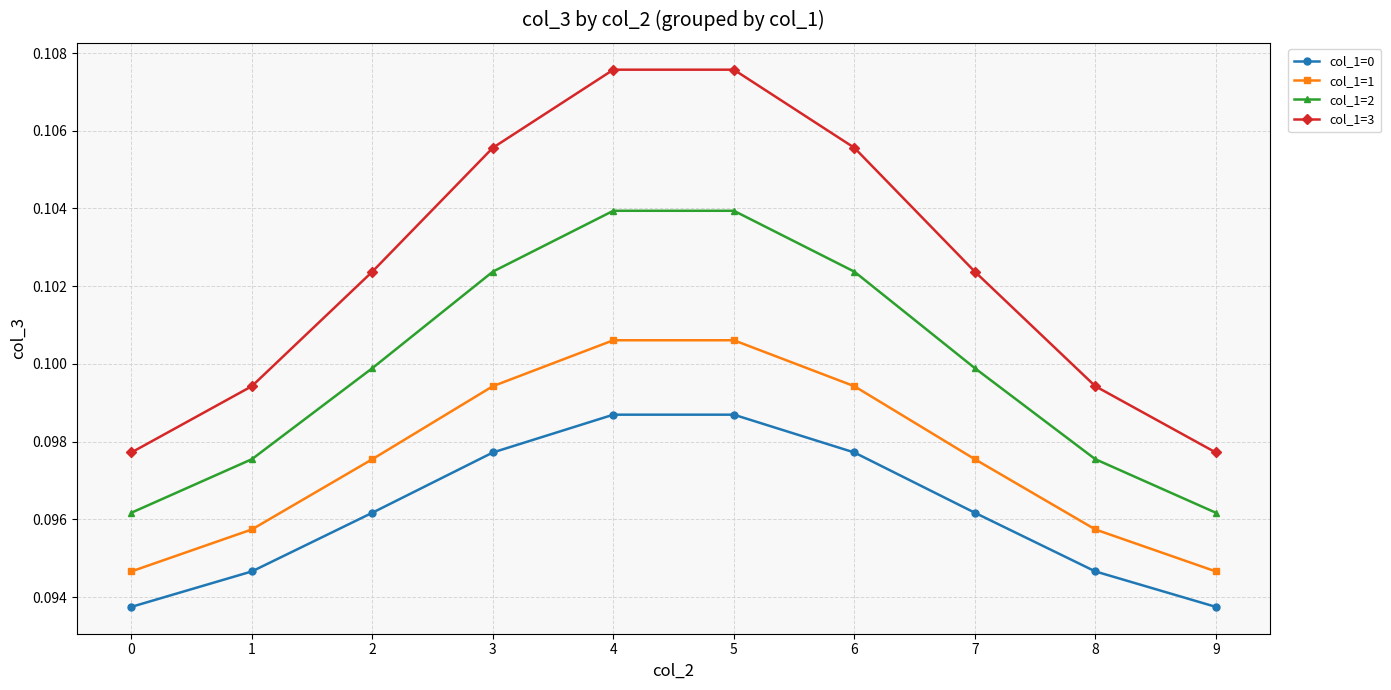

What is the sum of all col_1=3 values?

1.0